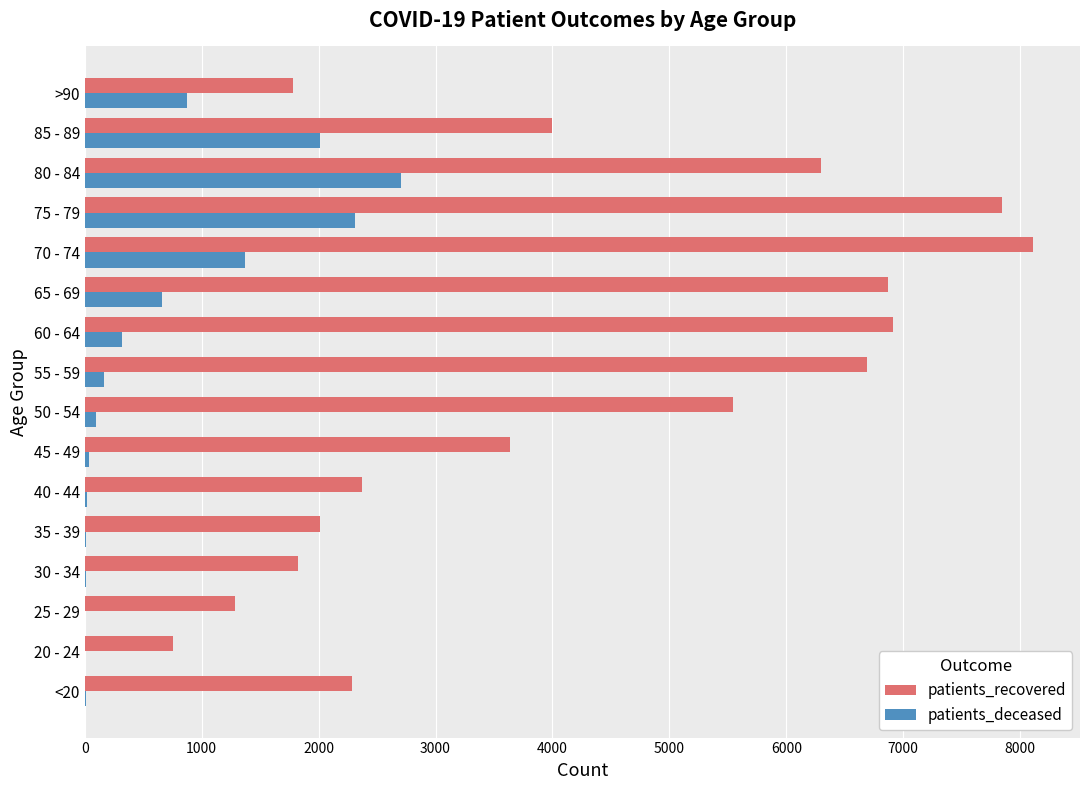

Is the value of patients_recovered at 80 - 84 greater than the value of patients_deceased at 70 - 74?

Yes